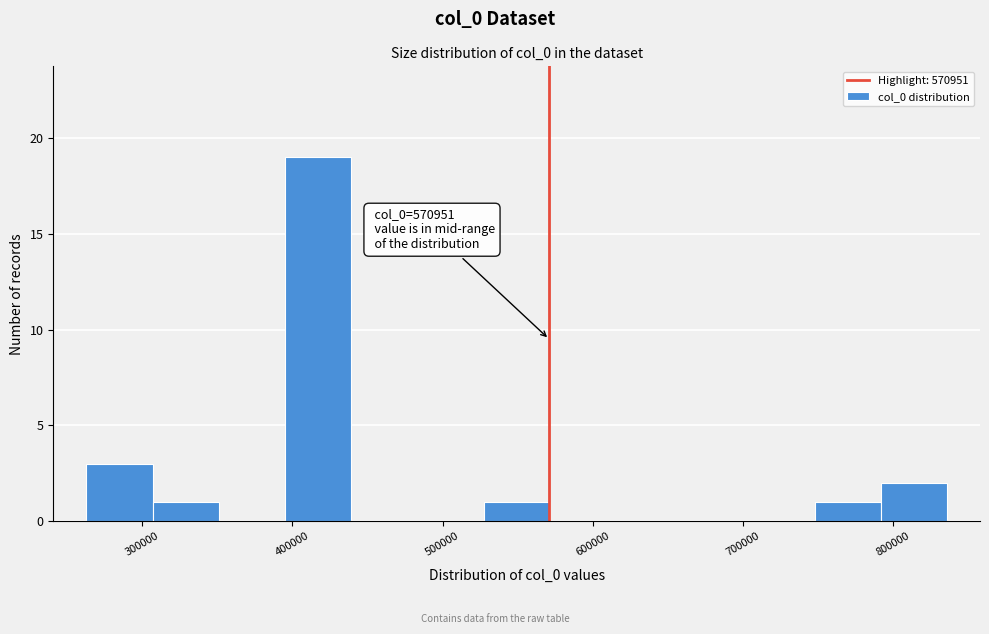

Which range on the x-axis has the tallest bar?

400000 to 440000